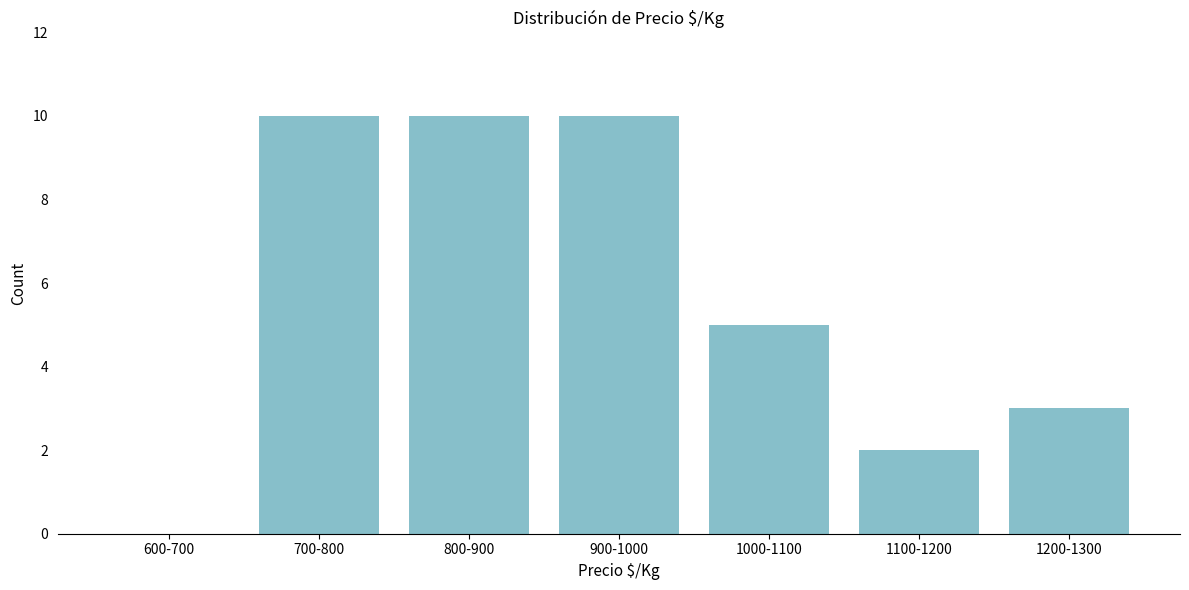

Reading right to left, extract all data points from this chart.

1200-1300=3	1100-1200=2	1000-1100=5	900-1000=10	800-900=10	700-800=10	600-700=0